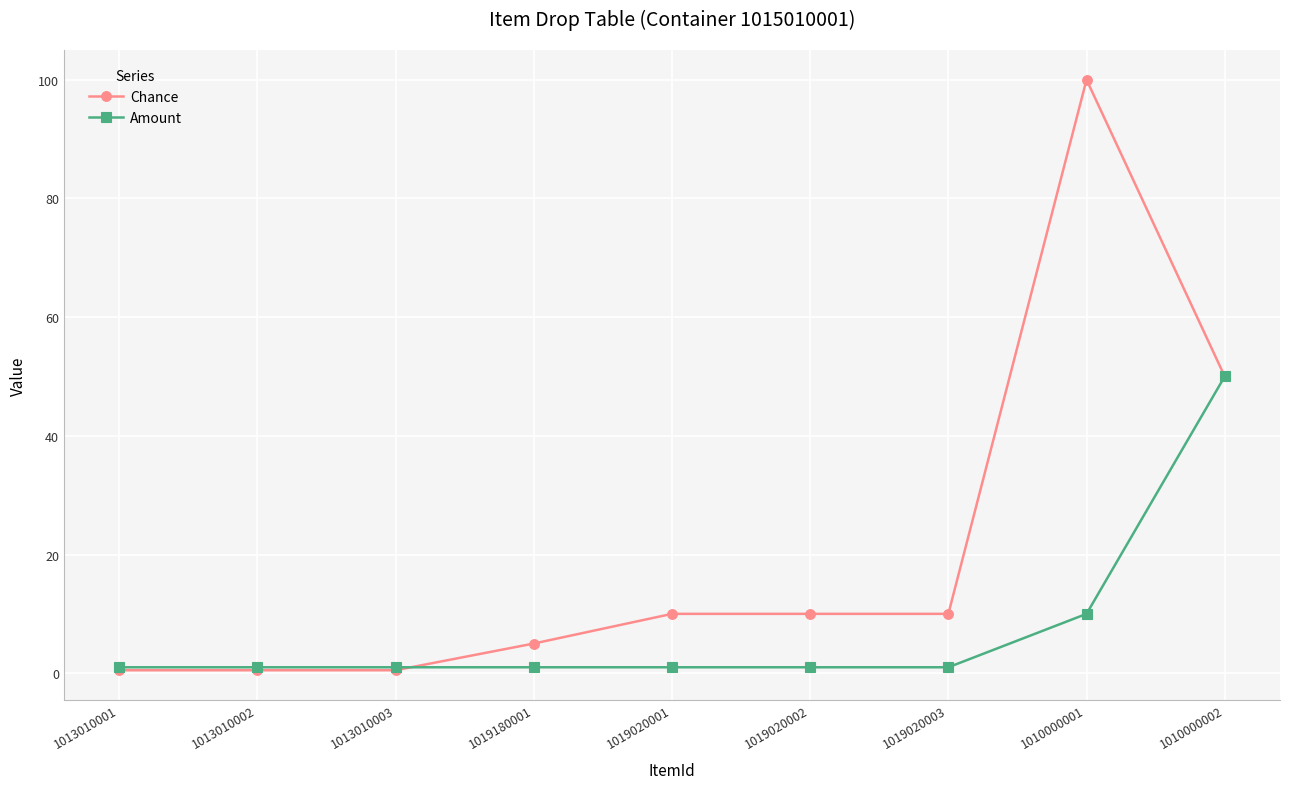

List the series in order of their overall mean, lowest first.

Amount, Chance